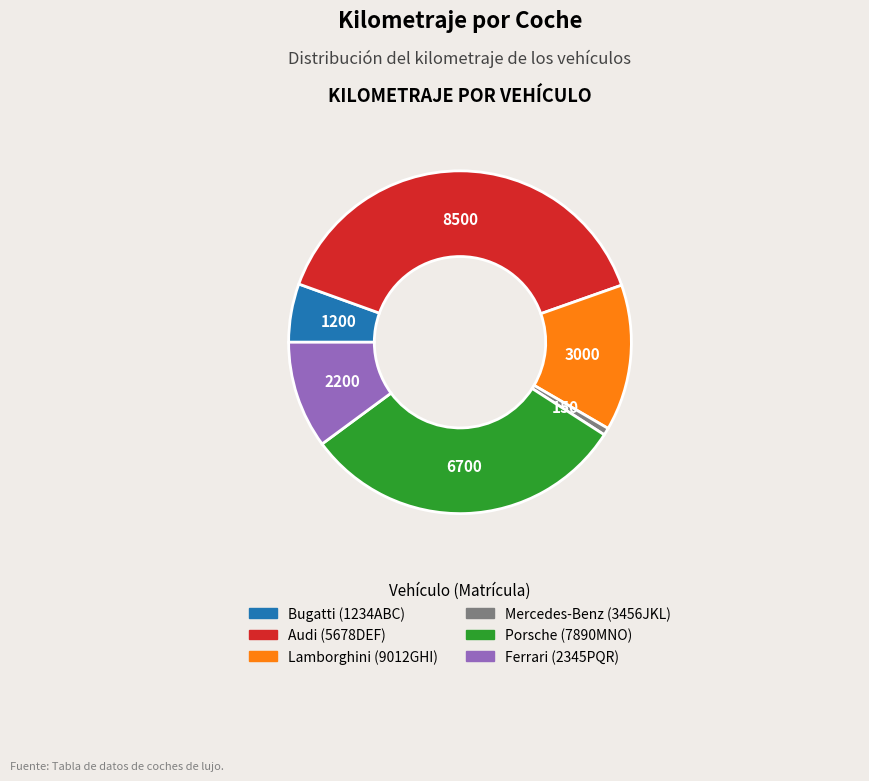

Approximately how many times larger is the value at Mercedes-Benz (3456JKL) compared to Lamborghini (9012GHI)?

0.1